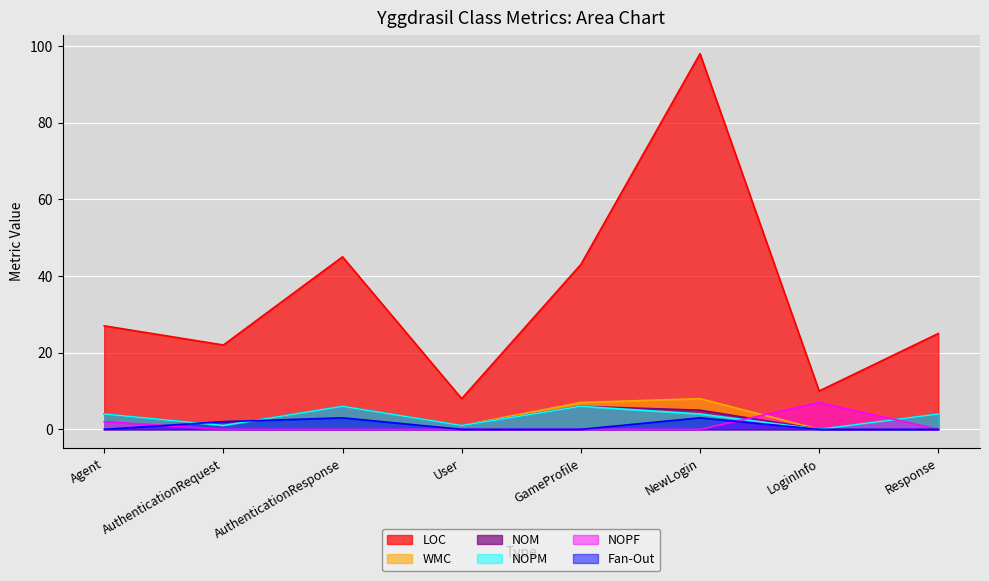

What is the highest value of the Fan-Out series?

3